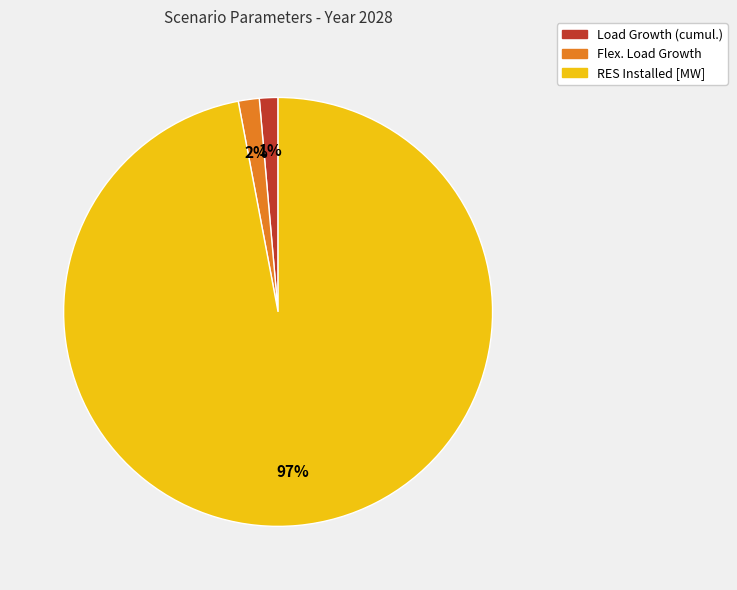

To the nearest percent, what is the average slice percentage?

33%